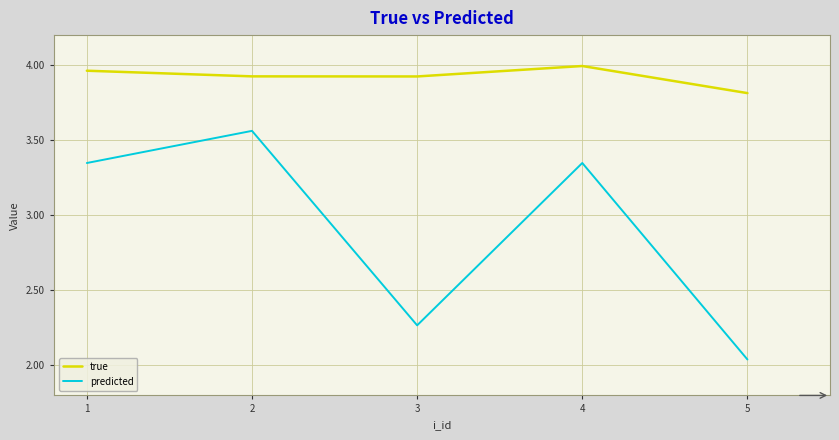

The true series shows 4.0 at 4. True or false?

True